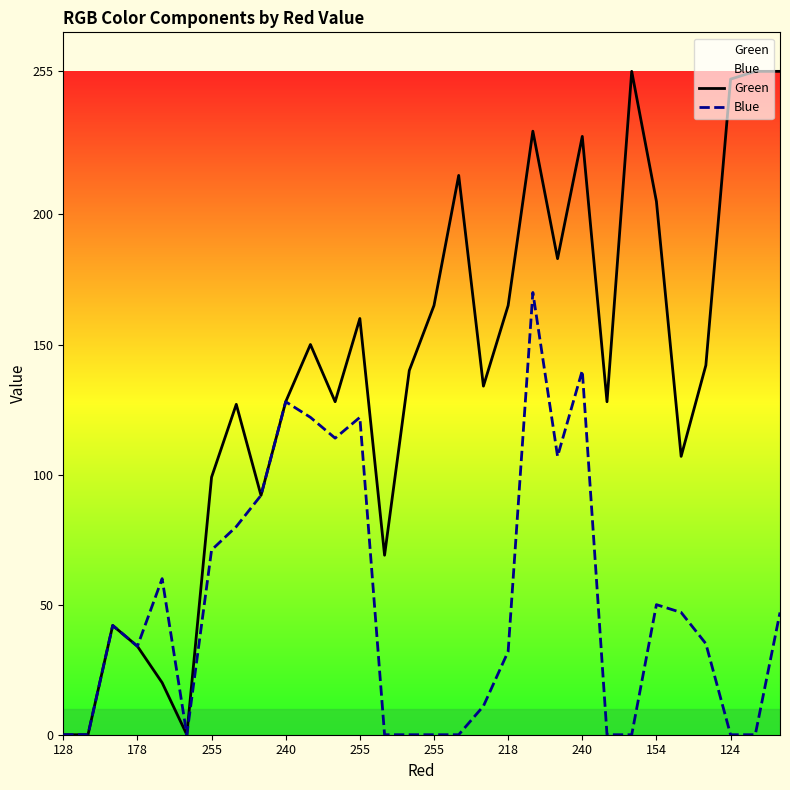

Does the chart display data point markers on the line(s)?

No